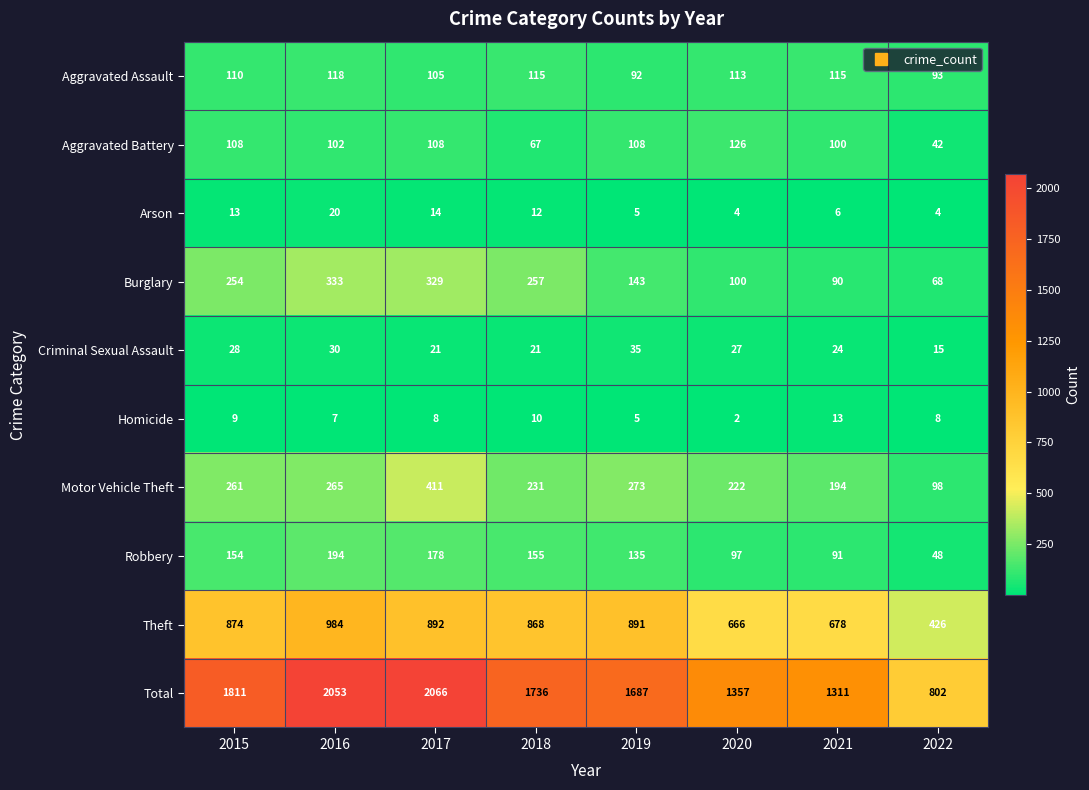

At which label is Aggravated Battery closest to 84?

2021